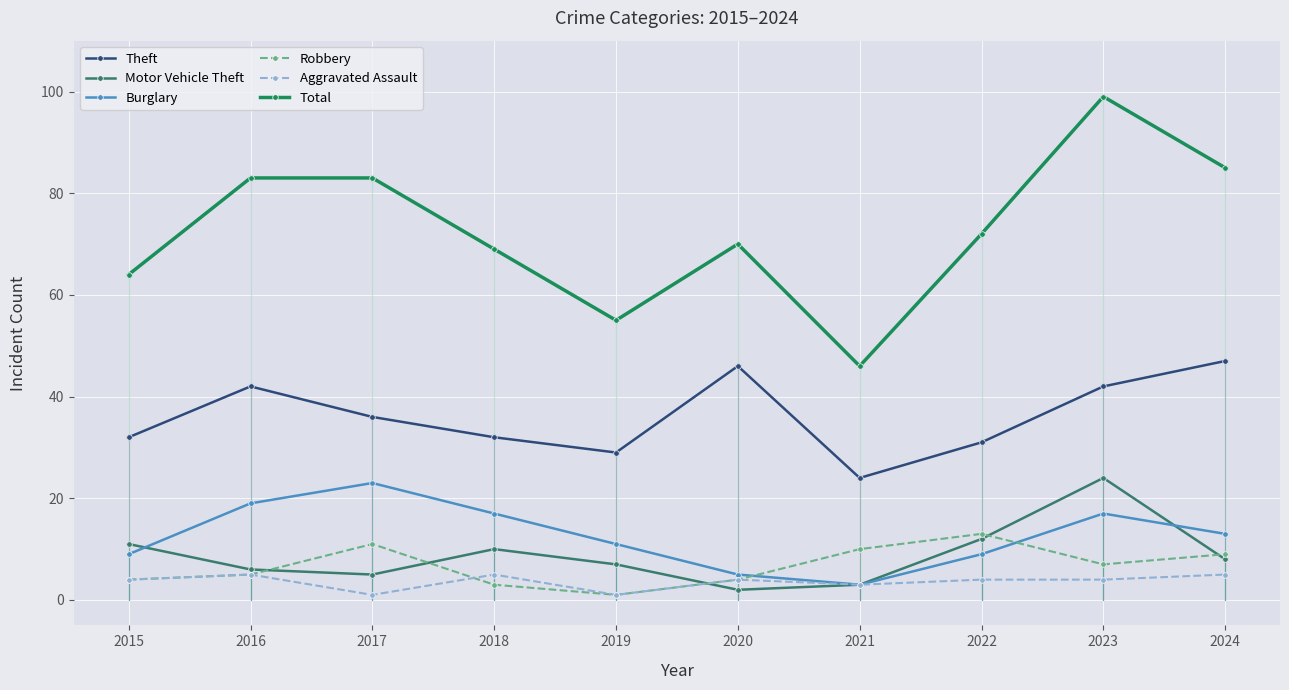

Is the value of Motor Vehicle Theft at 2020 greater than the value of Robbery at 2018?

No